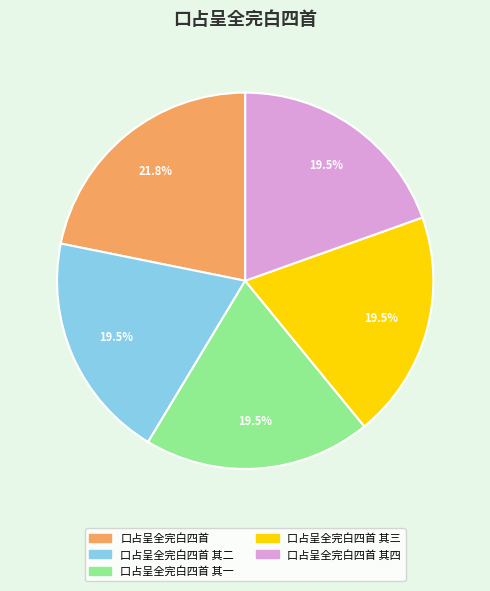

Does any single category account for the majority?

No